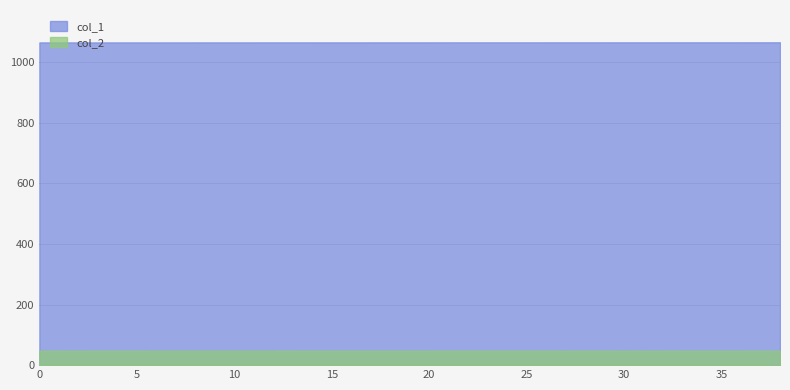

How many data points does each series have?

39